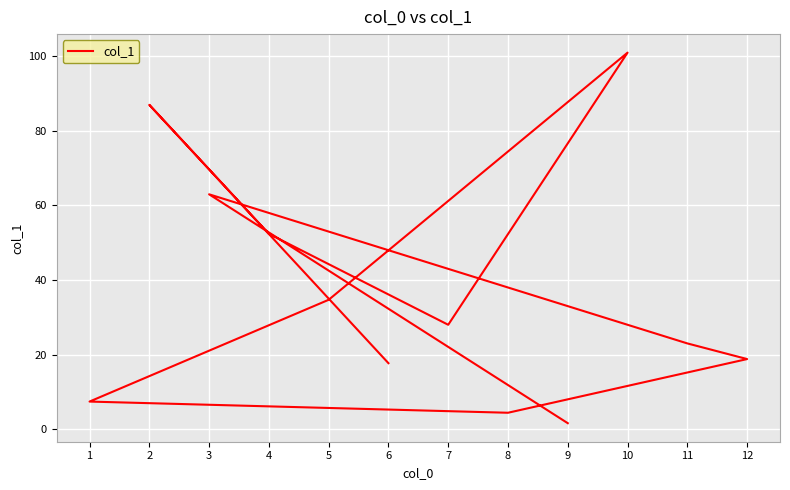

What is the sum of all values?

439.0